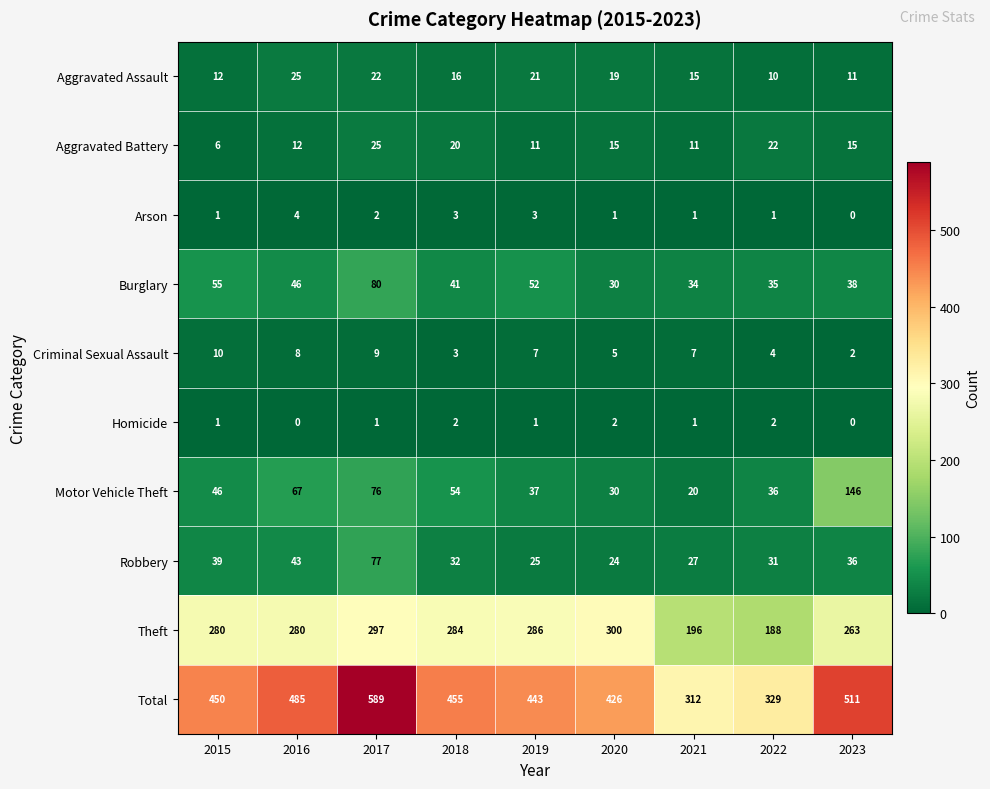

Is it true that Burglary equals 49 at 2020?

False